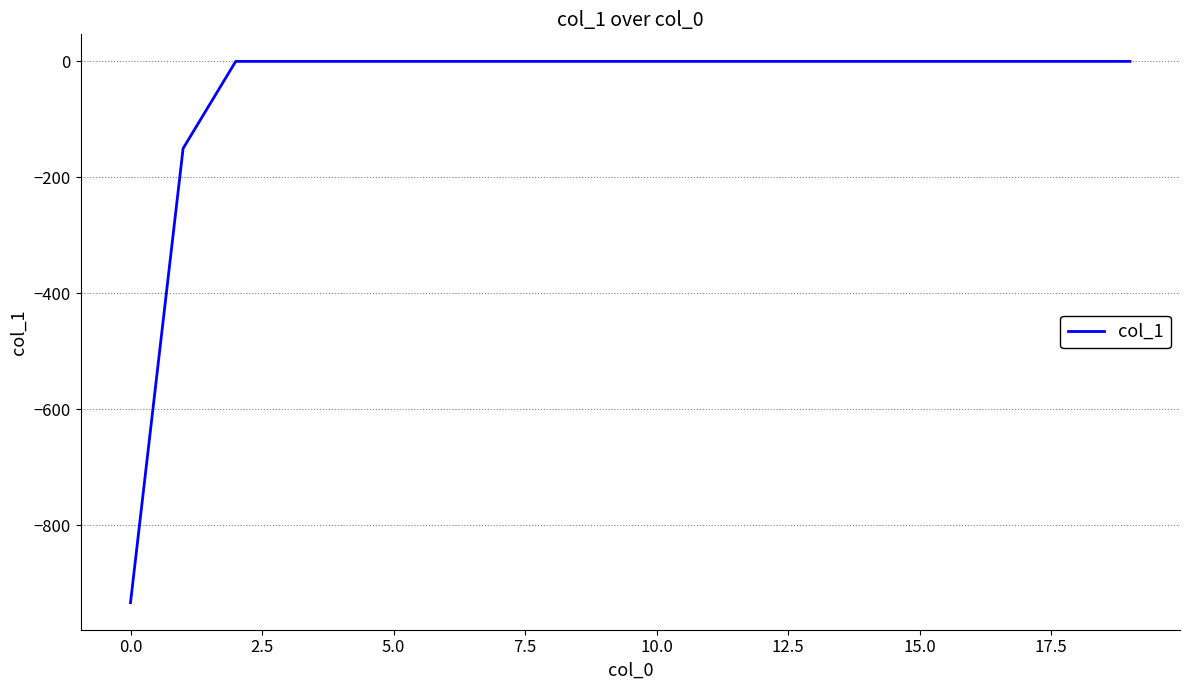

What is the smallest value displayed?

-933.1